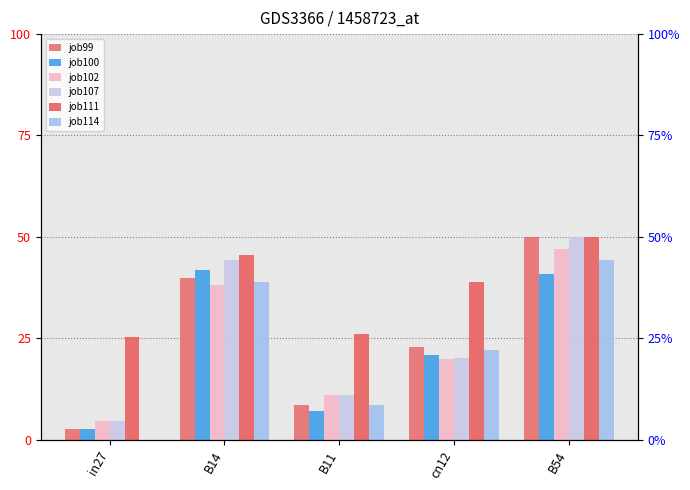

Rank the categories by job107_scenario0_204 value from lowest to highest.

in27, B11, cn12, B14, B54